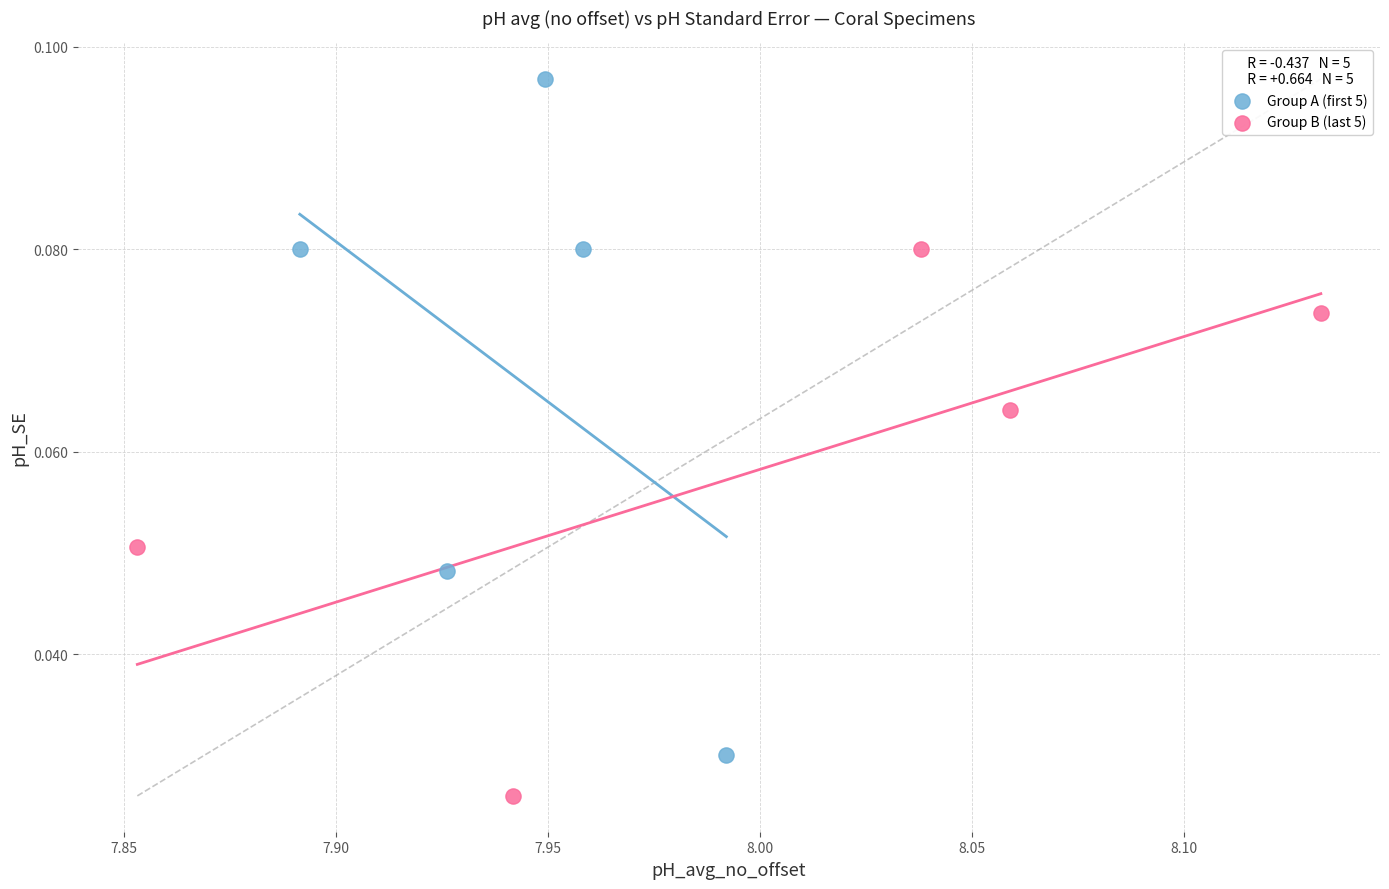

Which series has the largest Y range (max minus min)?

Group A (first 5)